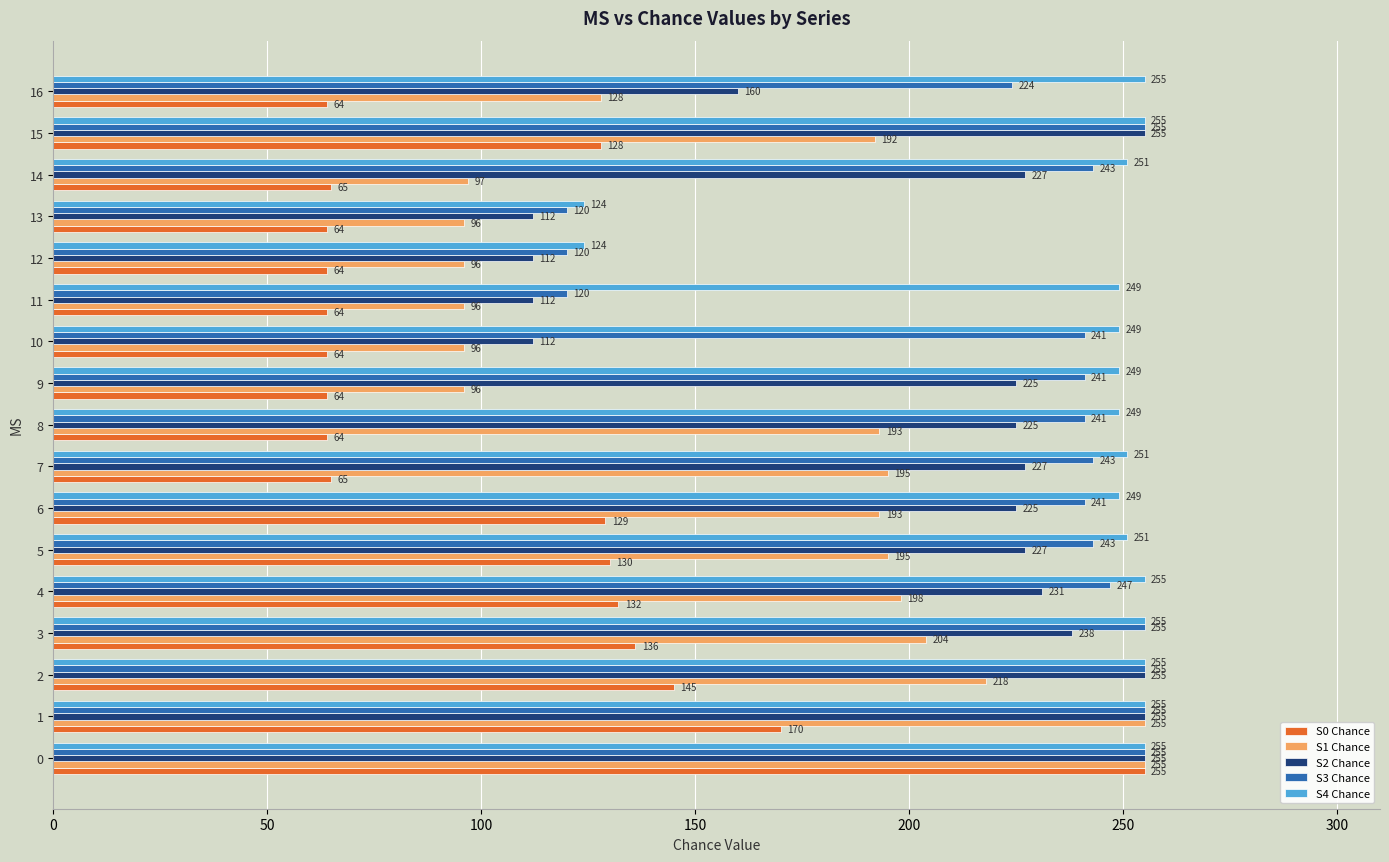

At 9, list the series in order from smallest to largest.

S0 Chance, S1 Chance, S2 Chance, S3 Chance, S4 Chance